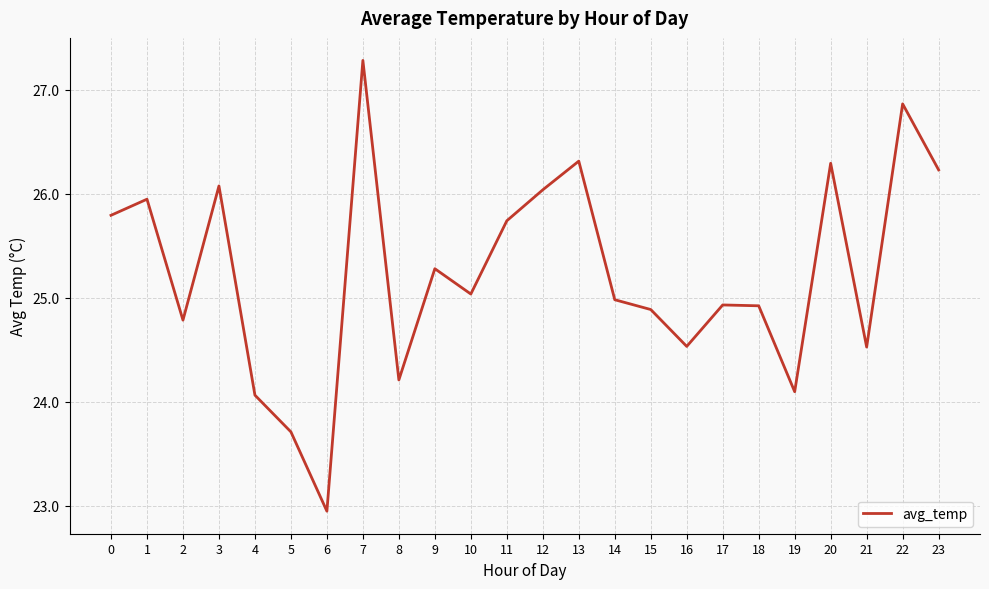

Does the chart display data point markers on the line(s)?

No